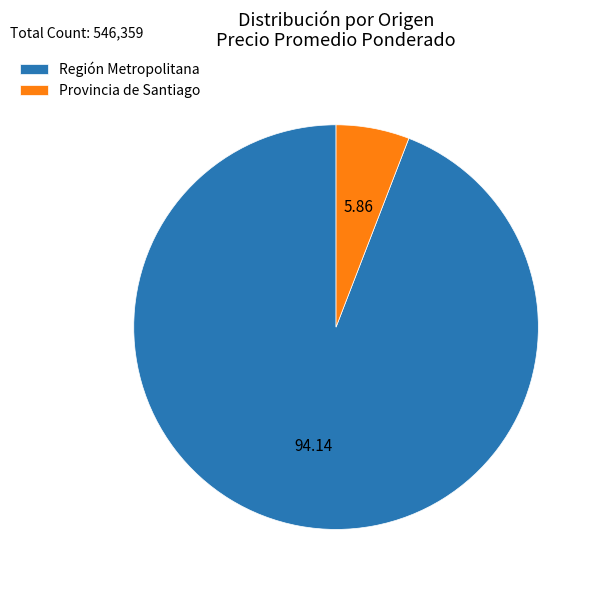

What is the largest slice in the pie chart?

Región Metropolitana